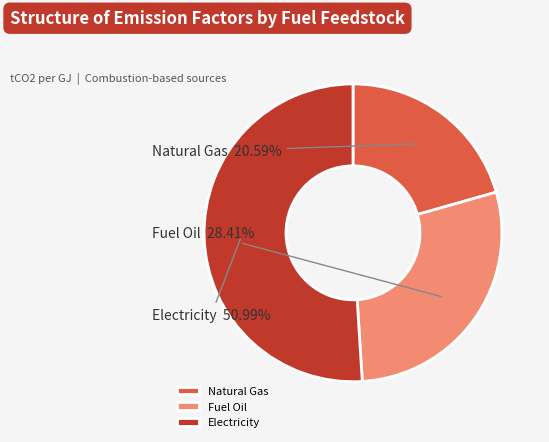

Count the number of slices in the pie.

3